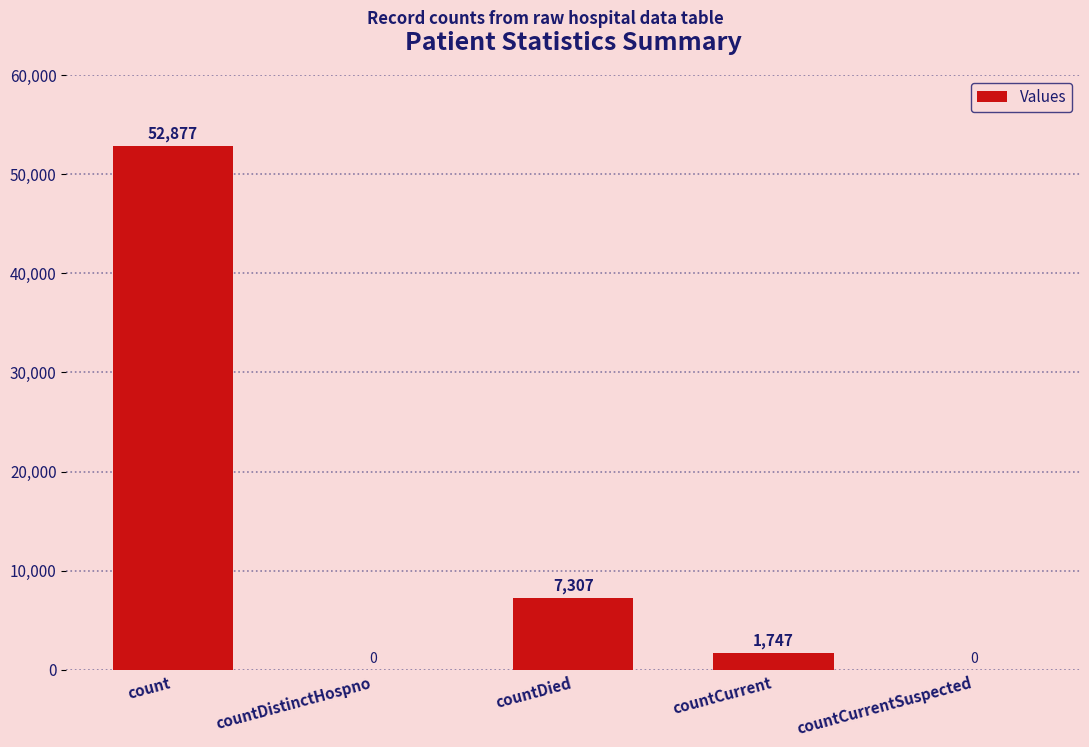

Count the number of data series in this chart.

1